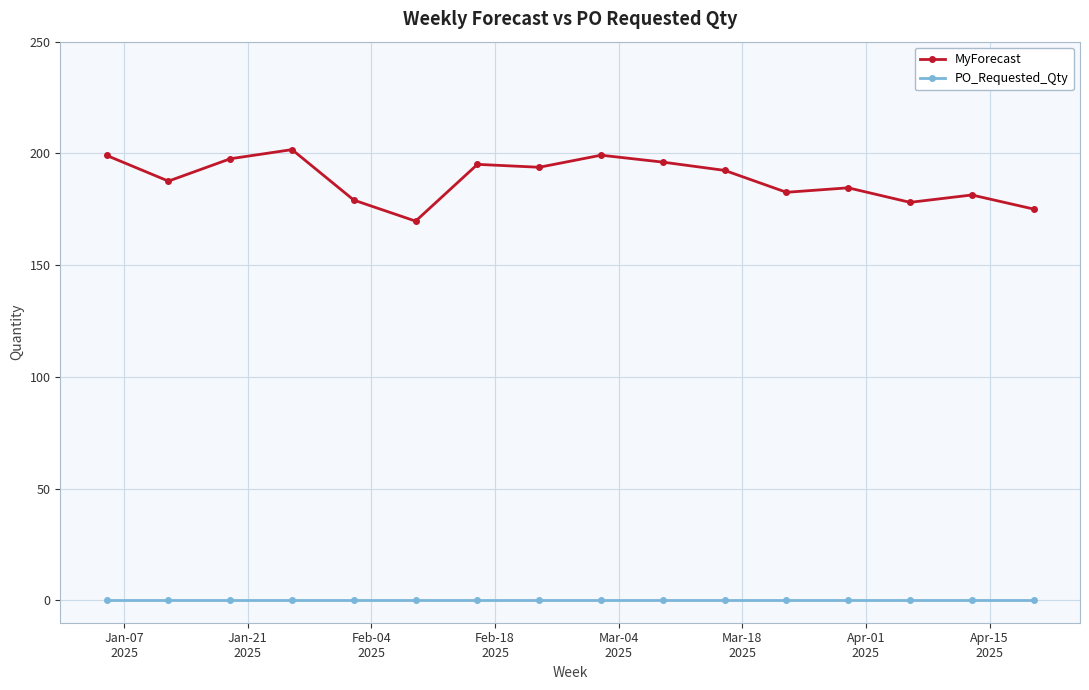

Count the number of data series in this chart.

2